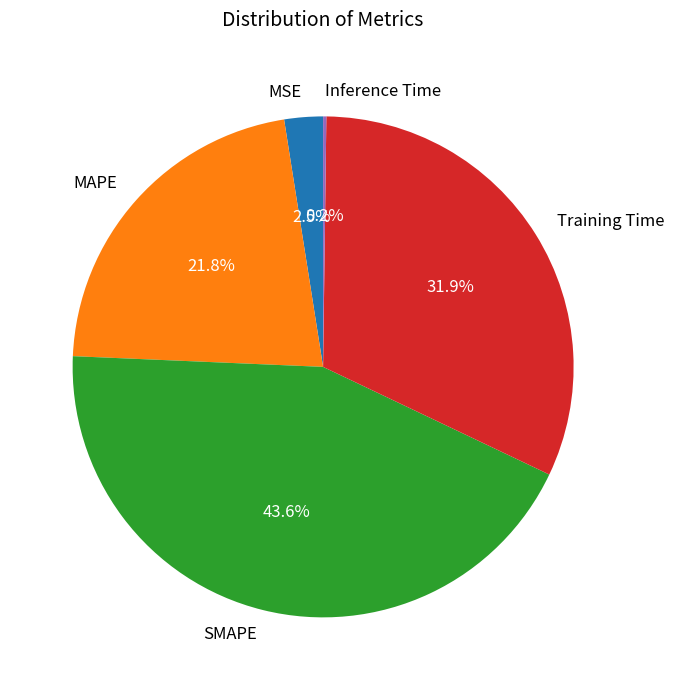

Is there any slice that represents more than half of the pie?

No